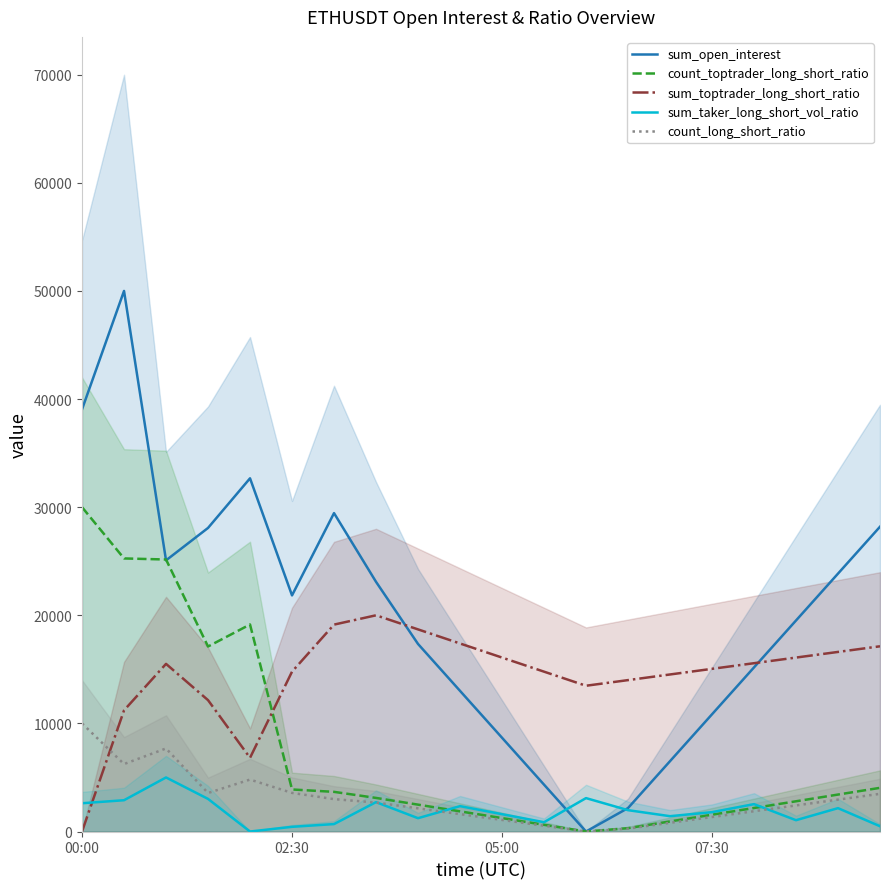

Where is count_long_short_ratio nearest to the value 5000?

4